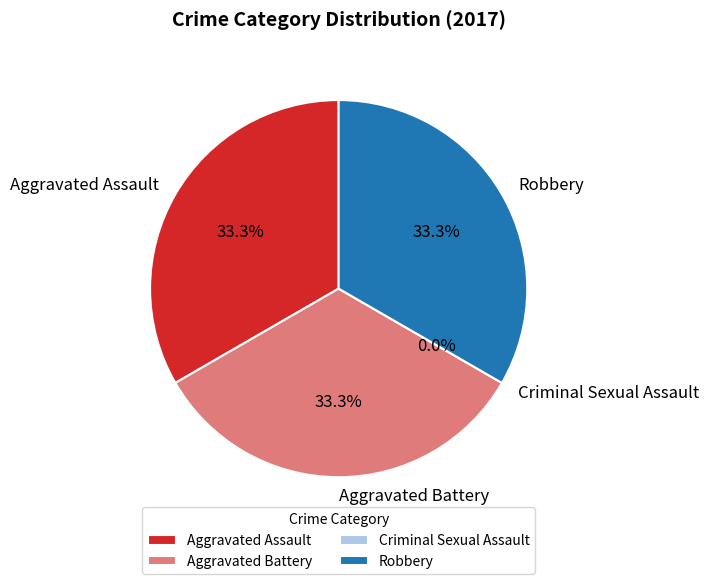

Do Aggravated Assault and Aggravated Battery together represent more than half of the pie?

Yes